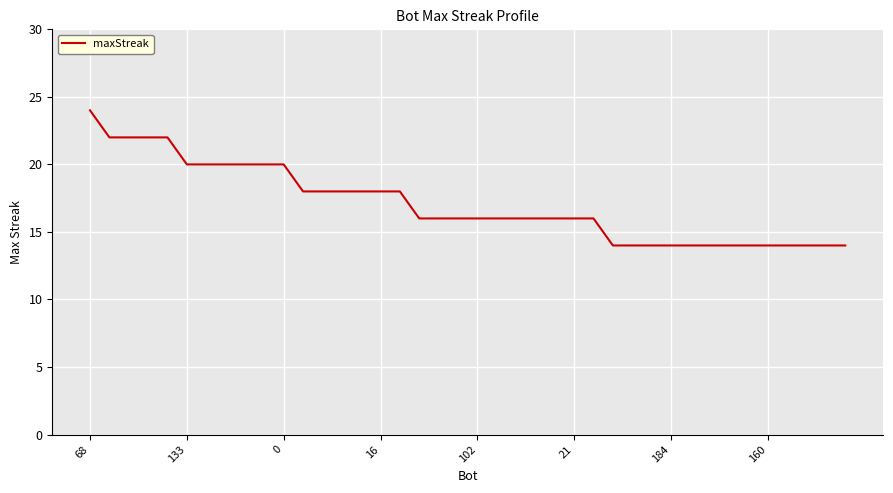

Reading right to left, extract all data points from this chart.

14	14	14	14	14	14	14	14	14	14	14	14	14	16	16	16	16	16	16	16	16	16	16	18	18	18	18	18	18	20	20	20	20	20	20	22	22	22	22	24